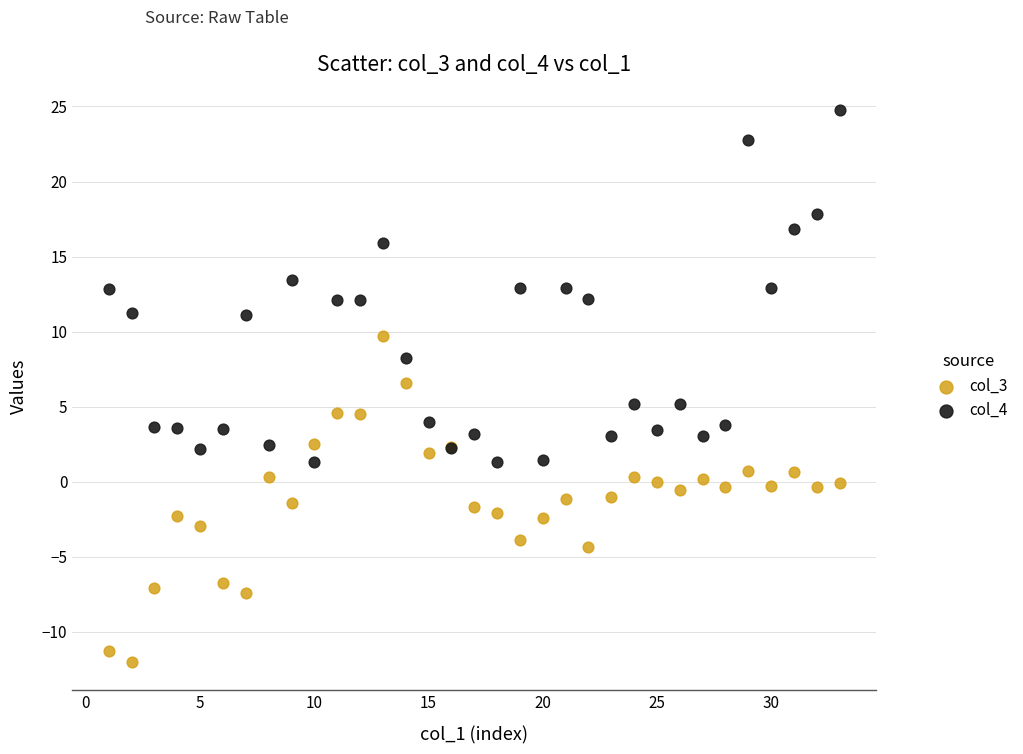

Which series has the widest spread of Y values?

col_4